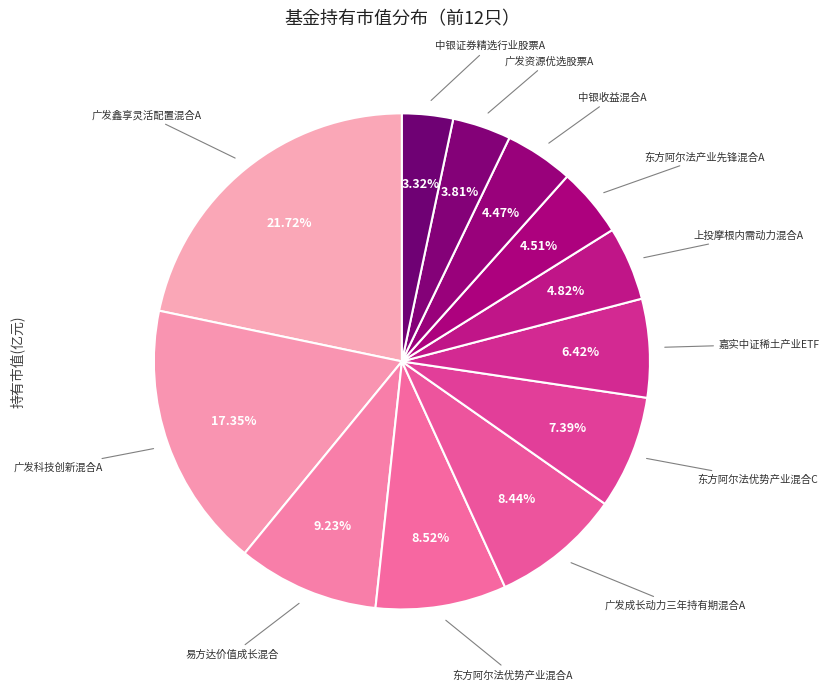

To the nearest percent, what is the difference between the largest and smallest slice percentages?

18%